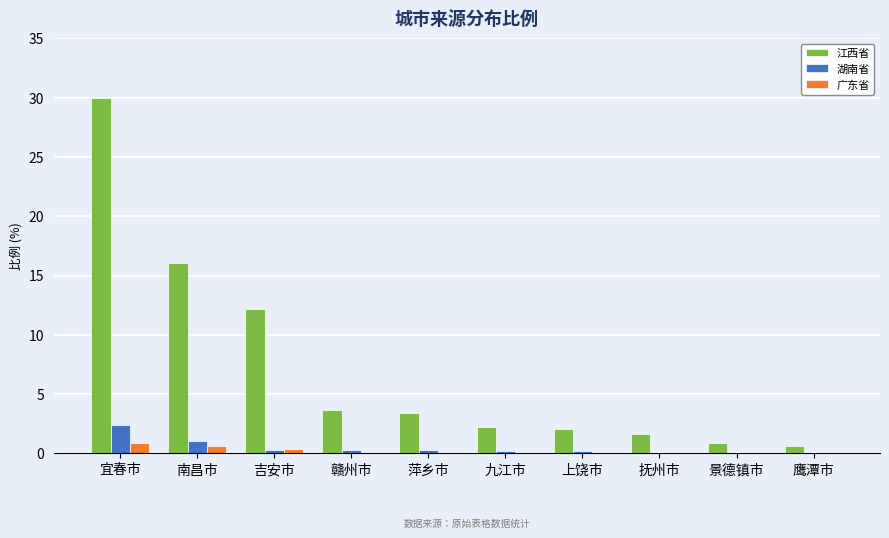

Does the chart contain stacked bars?

No